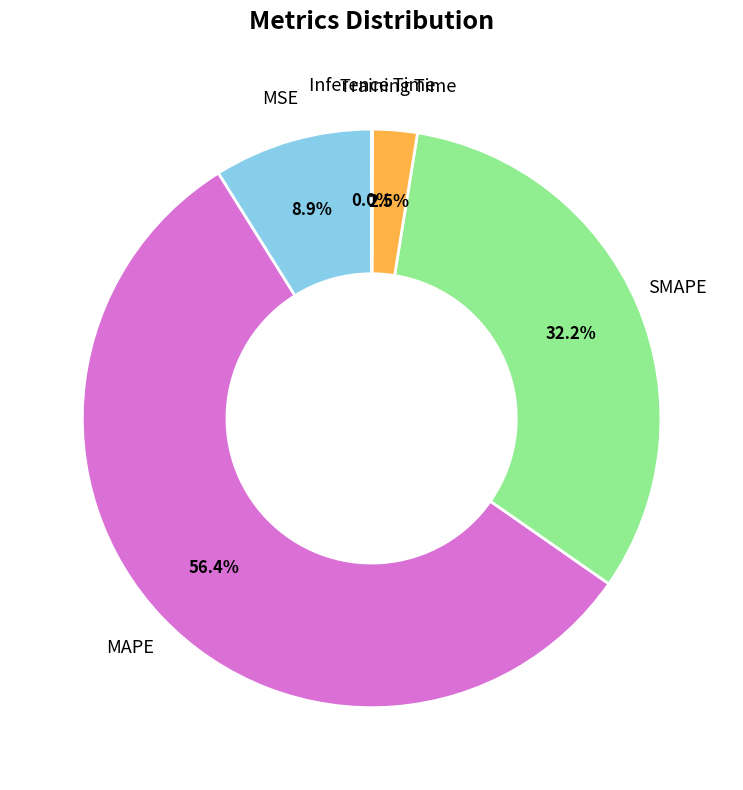

To the nearest percent, what percentage of the pie is MSE?

9%